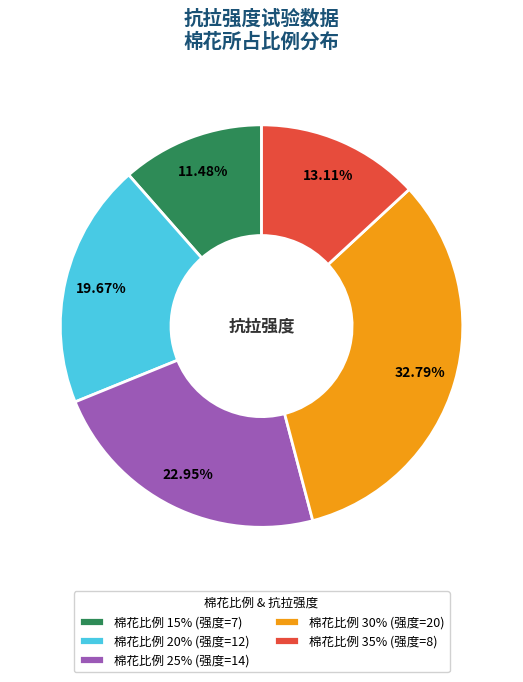

Is there a majority slice in this chart?

No